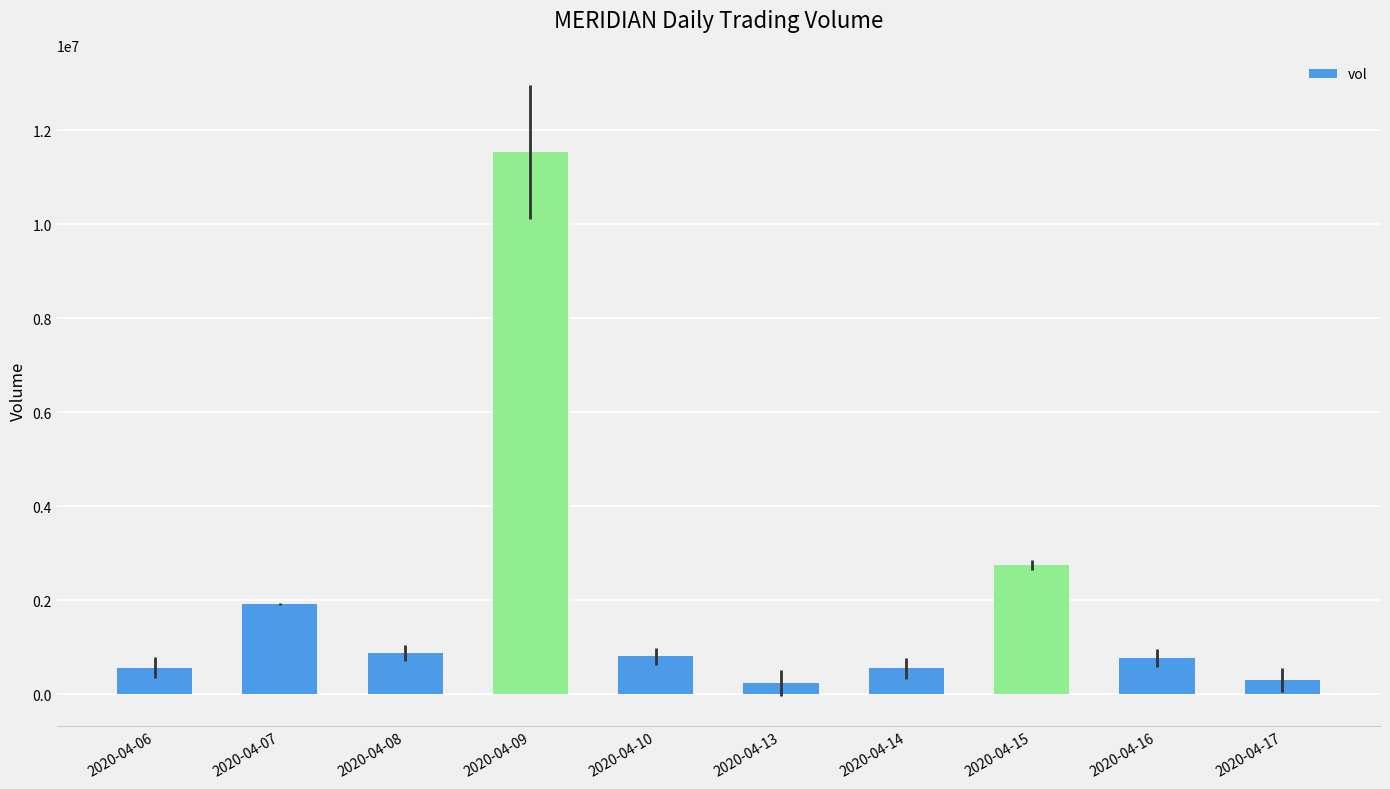

At which label is the value closest to 5884450?

2020-04-15